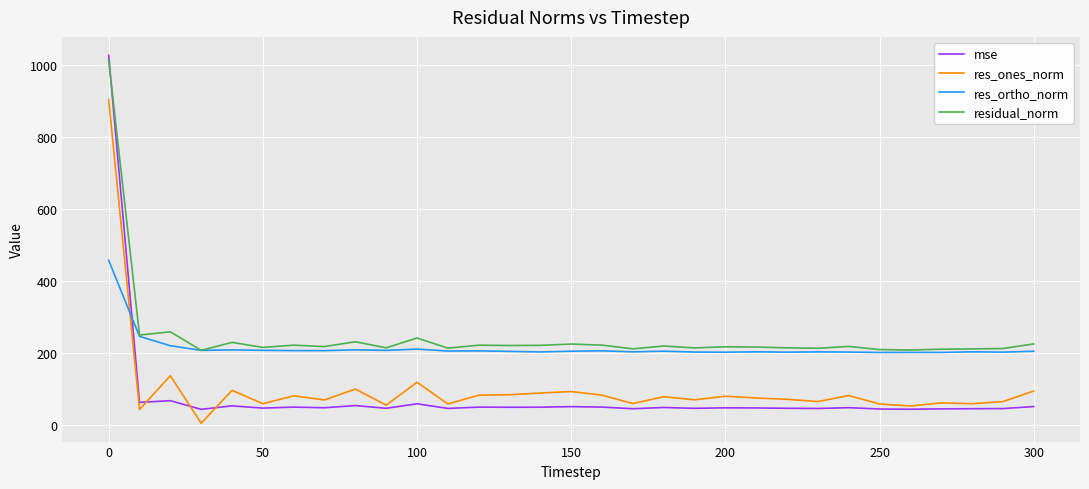

Which series has the widest spread of values?

mse